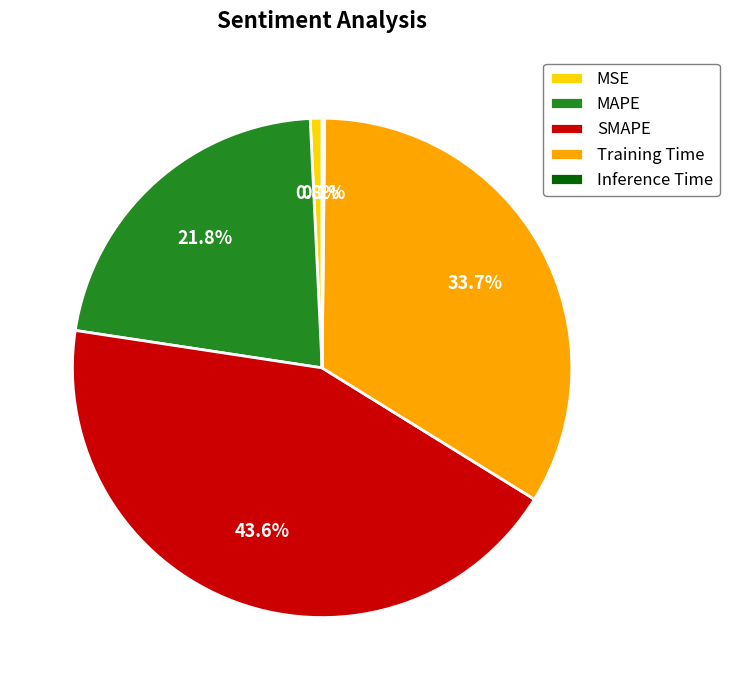

Is it true that MAPE is 17% of the pie?

False